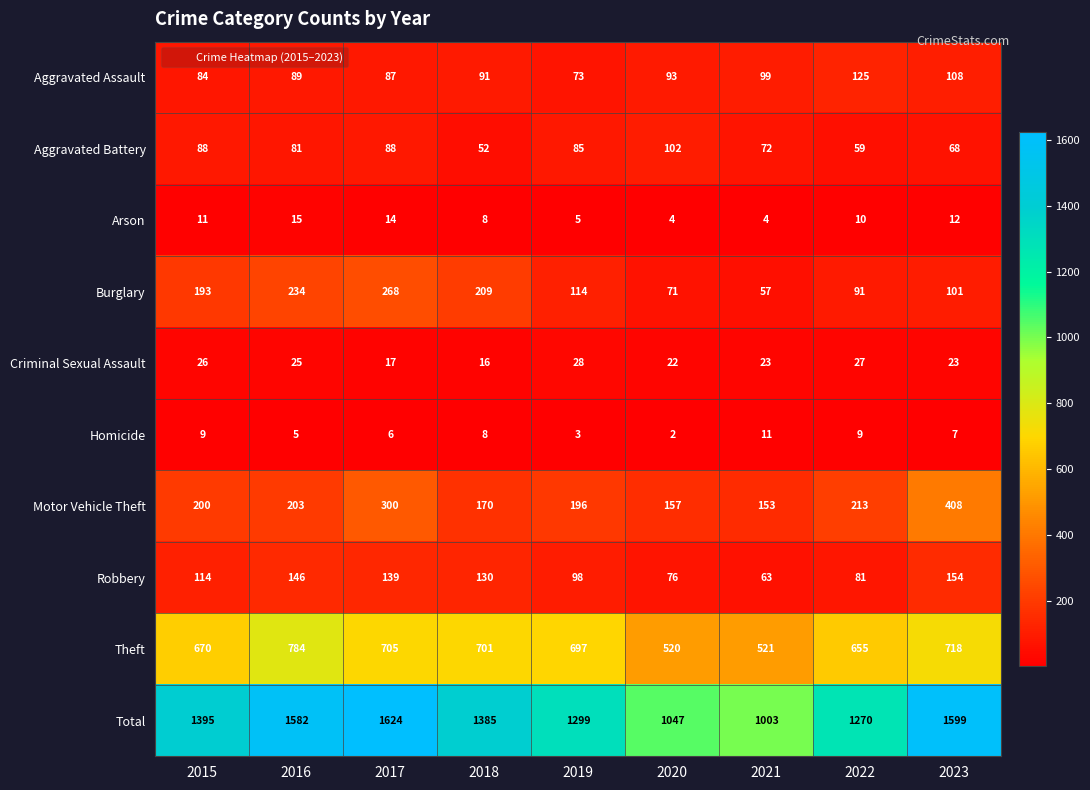

At which label does Burglary first exceed 114?

2015